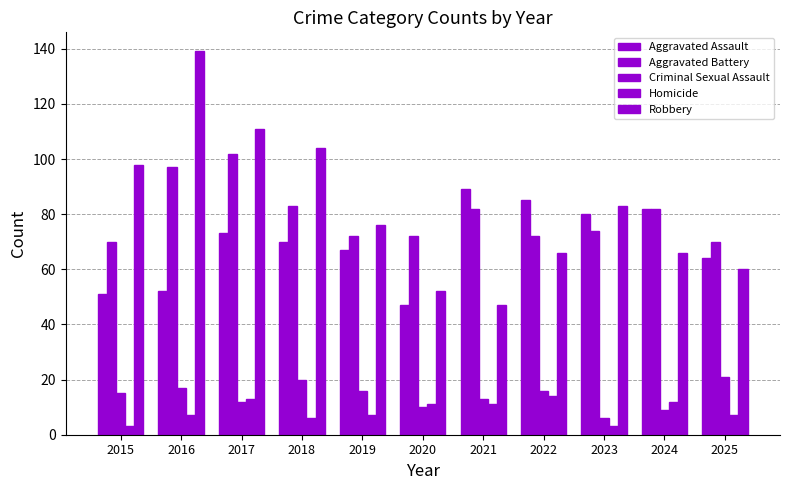

How many bars are there in total?

55